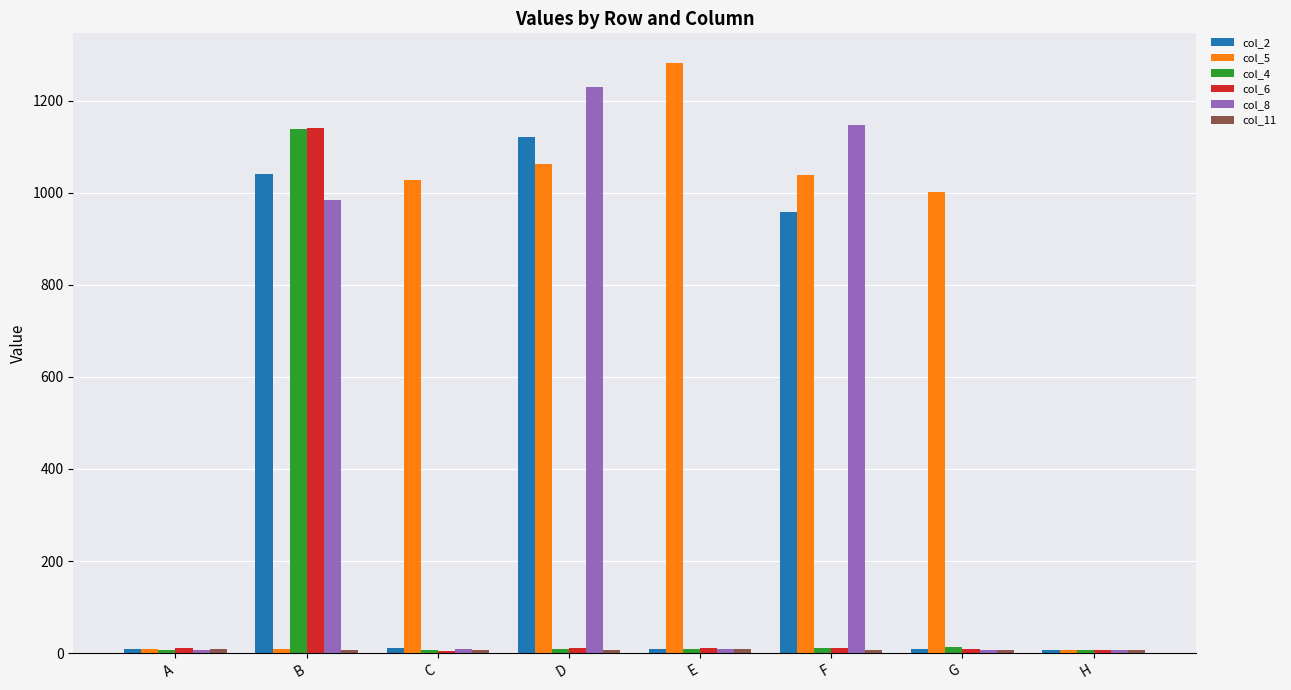

Which series has the largest total across all categories?

col_5